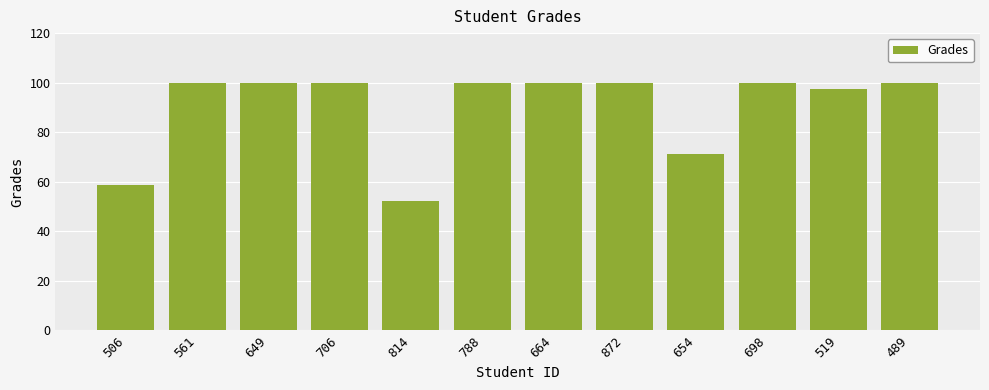

What is the change in value from 506 to 519?

+38.8